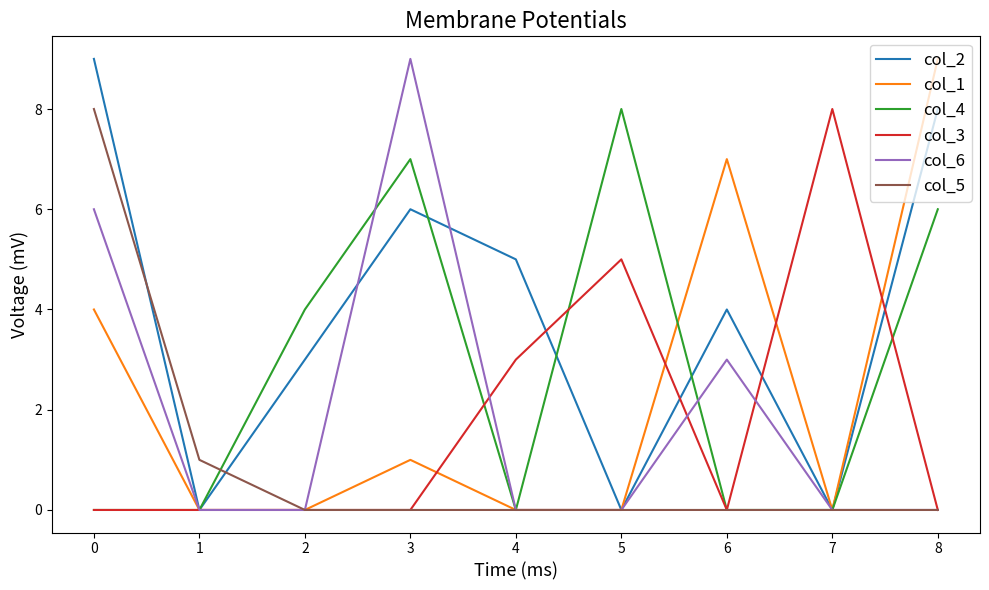

Which series changed the most between 5 and 8?

col_1